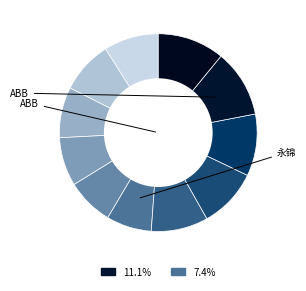

How many segments does this pie chart have?

11